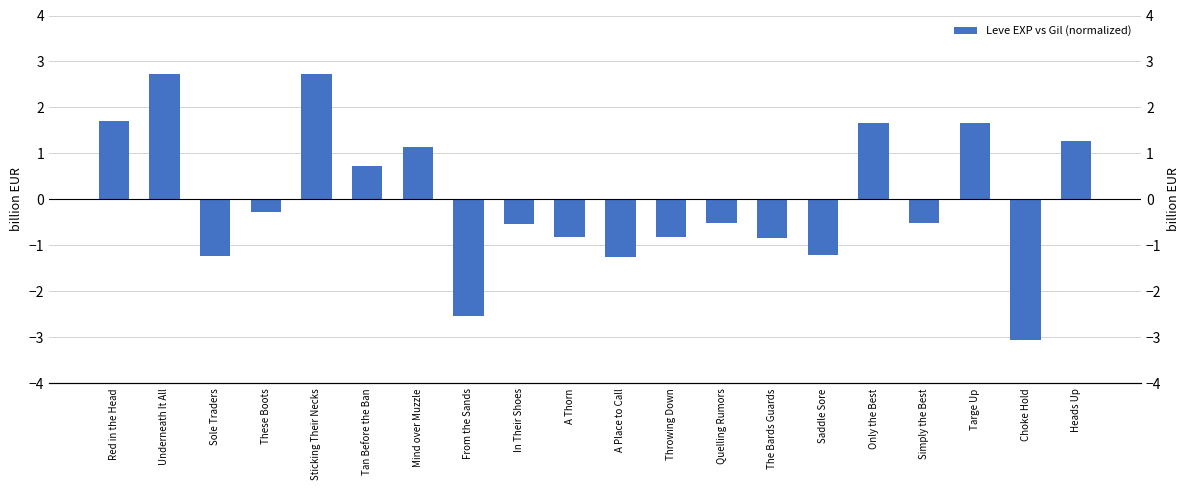

List the labels in order of value, largest first.

Underneath It All, Sticking Their Necks, Red in the Head, Only the Best, Targe Up, Heads Up, Mind over Muzzle, Tan Before the Ban, These Boots, Quelling Rumors, Simply the Best, In Their Shoes, A Thorn, Throwing Down, The Bards Guards, Saddle Sore, Sole Traders, A Place to Call, From the Sands, Choke Hold